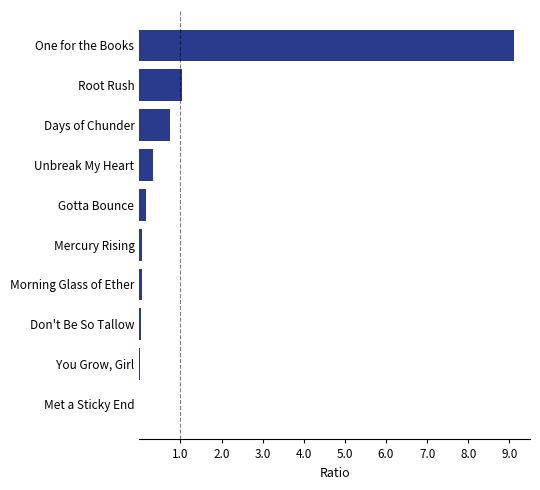

What is the approximate value at Root Rush?

1.0